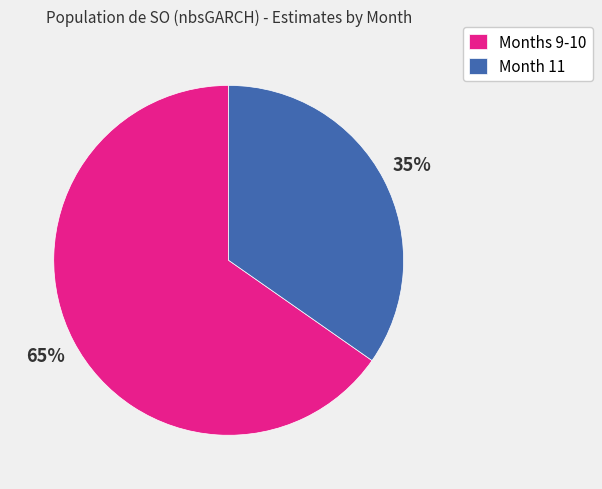

Does any single category account for the majority?

Yes